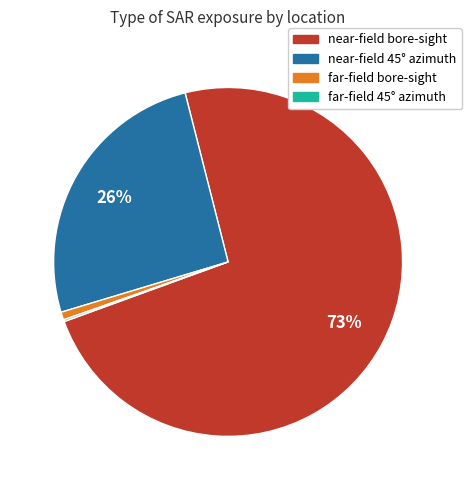

To the nearest percent, what percentage of the pie is near-field bore-sight?

73%